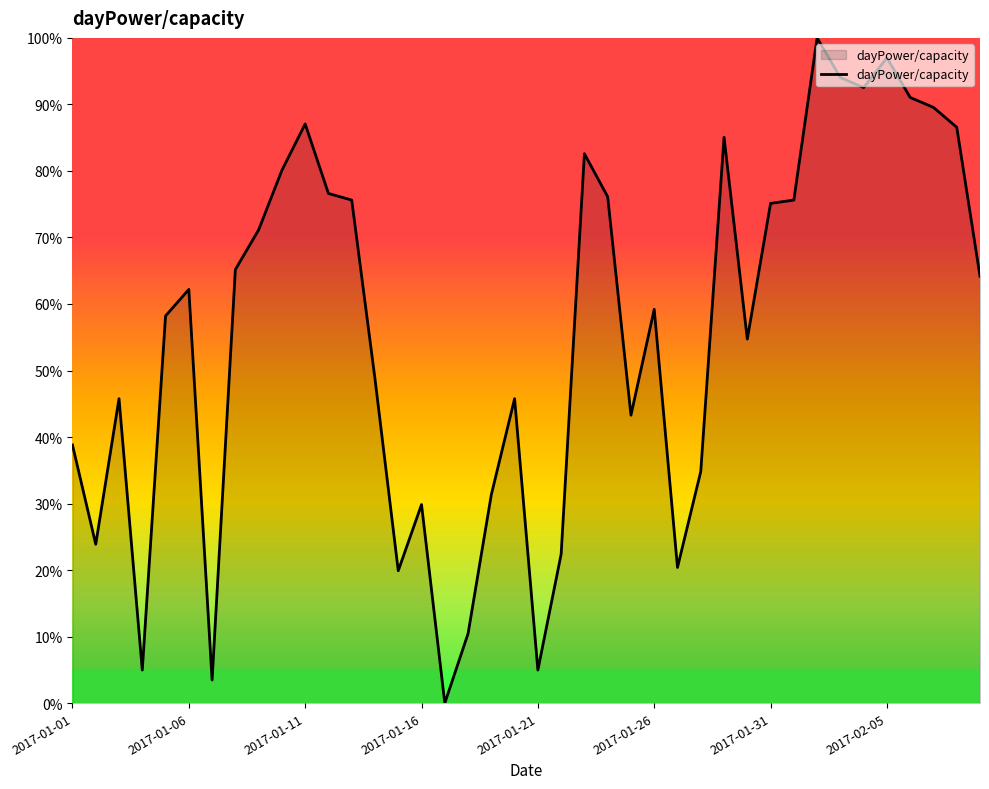

What is the maximum value shown in the chart?

100.0